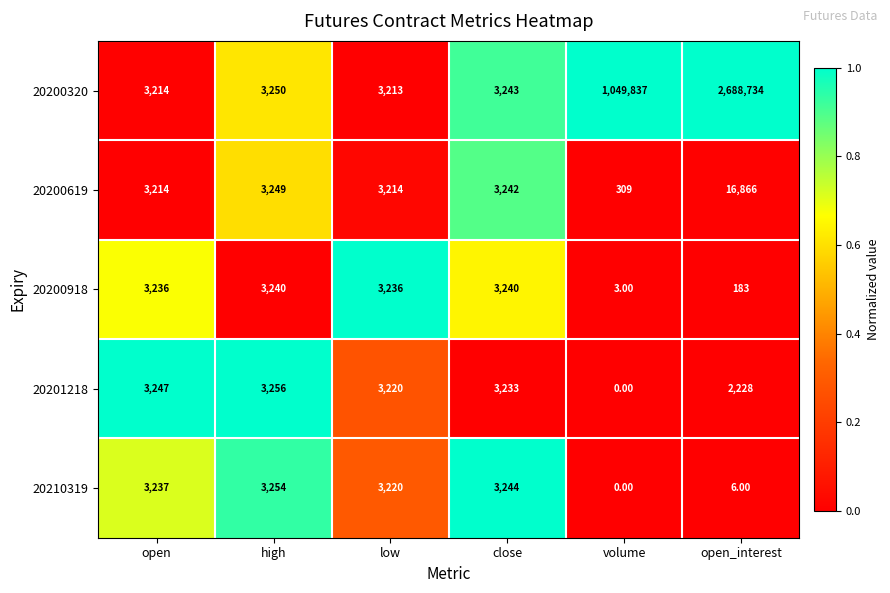

What is the total value across all series at open_interest?

2708017